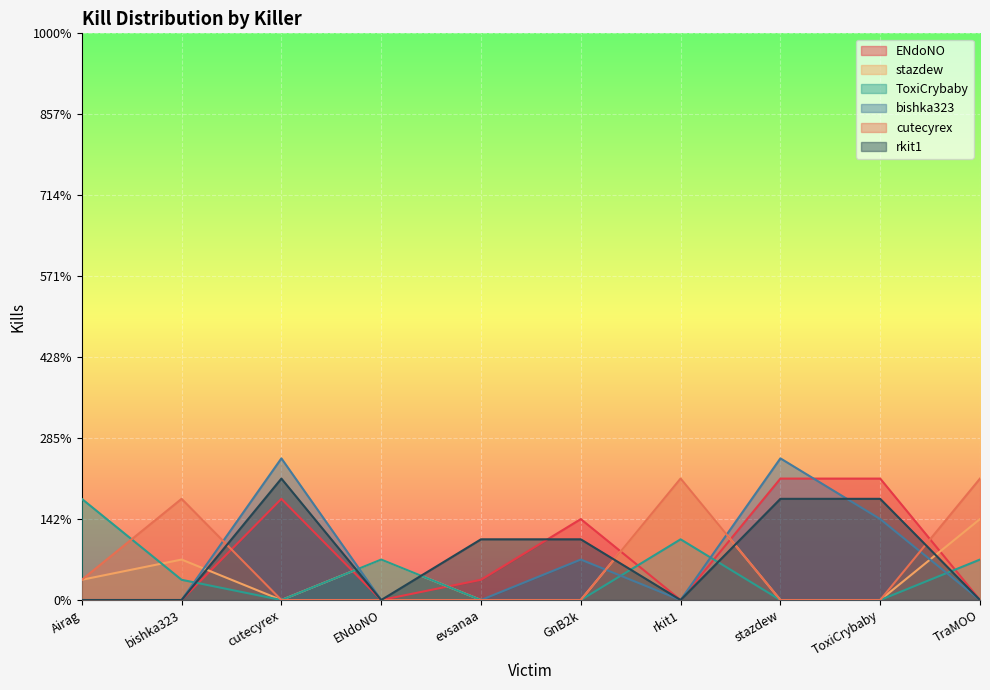

Rank the series by their maximum value, from lowest to highest.

ToxiCrybaby, ENdoNO, stazdew, cutecyrex, rkit1, bishka323